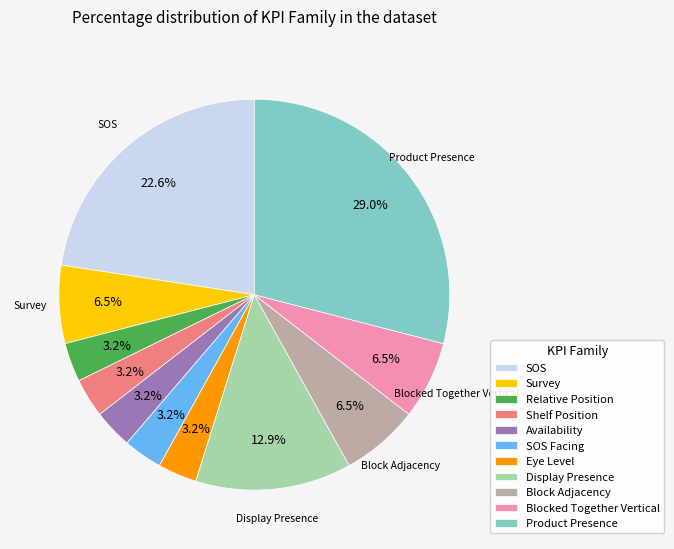

What is the largest slice in the pie chart?

Product Presence